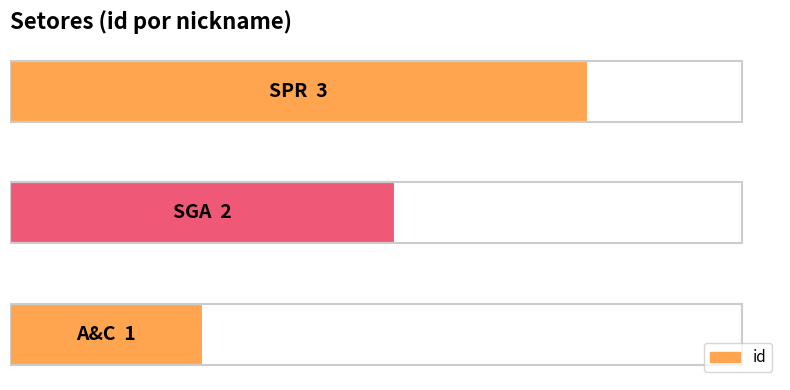

What is the difference between the maximum and minimum values?

2